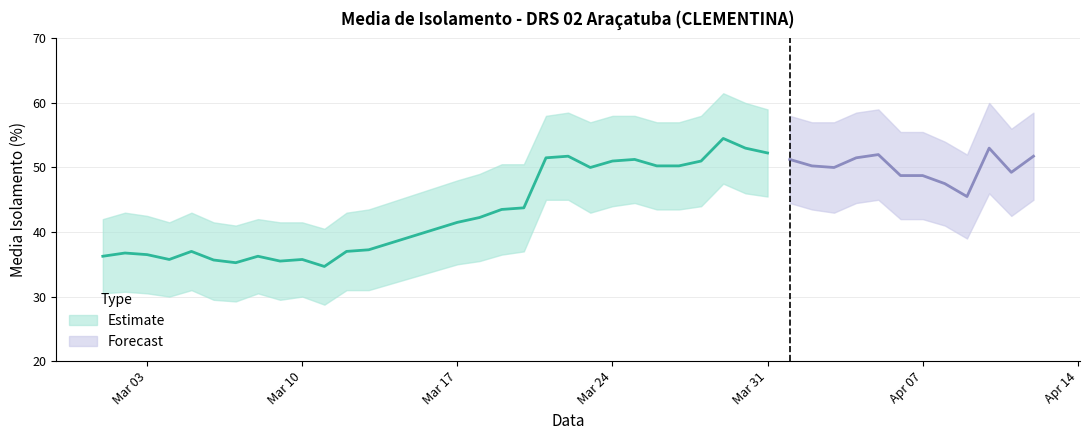

What is the sum of all media_isolamento values?

1806.8